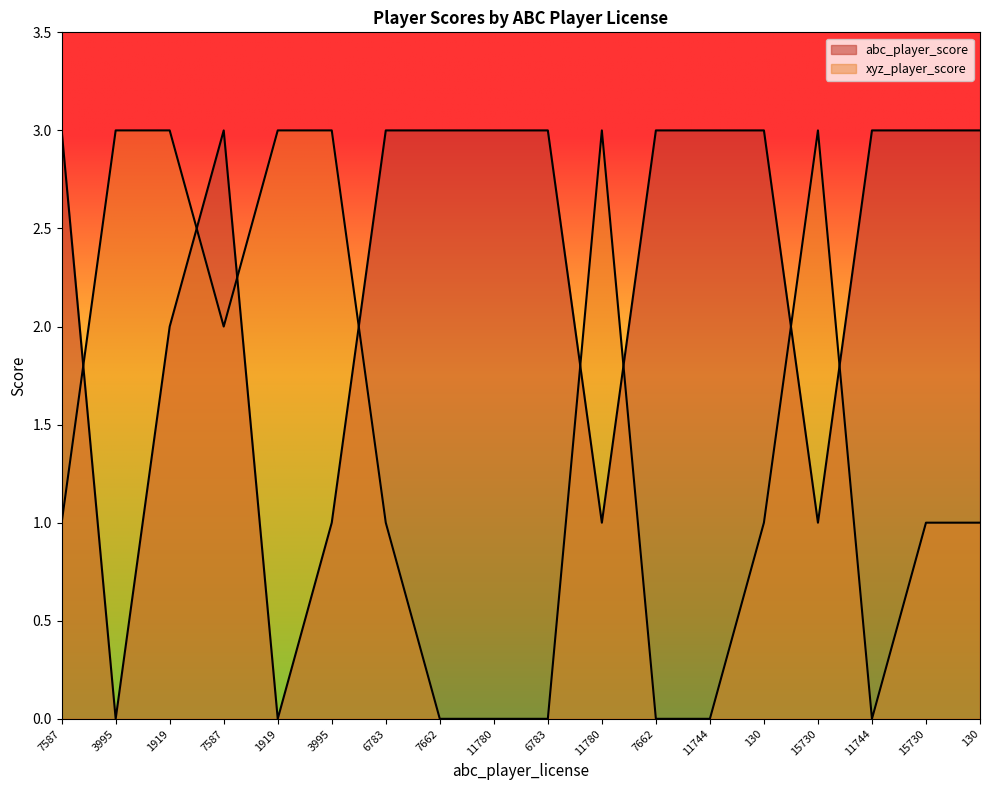

How many lines are shown in the chart?

2